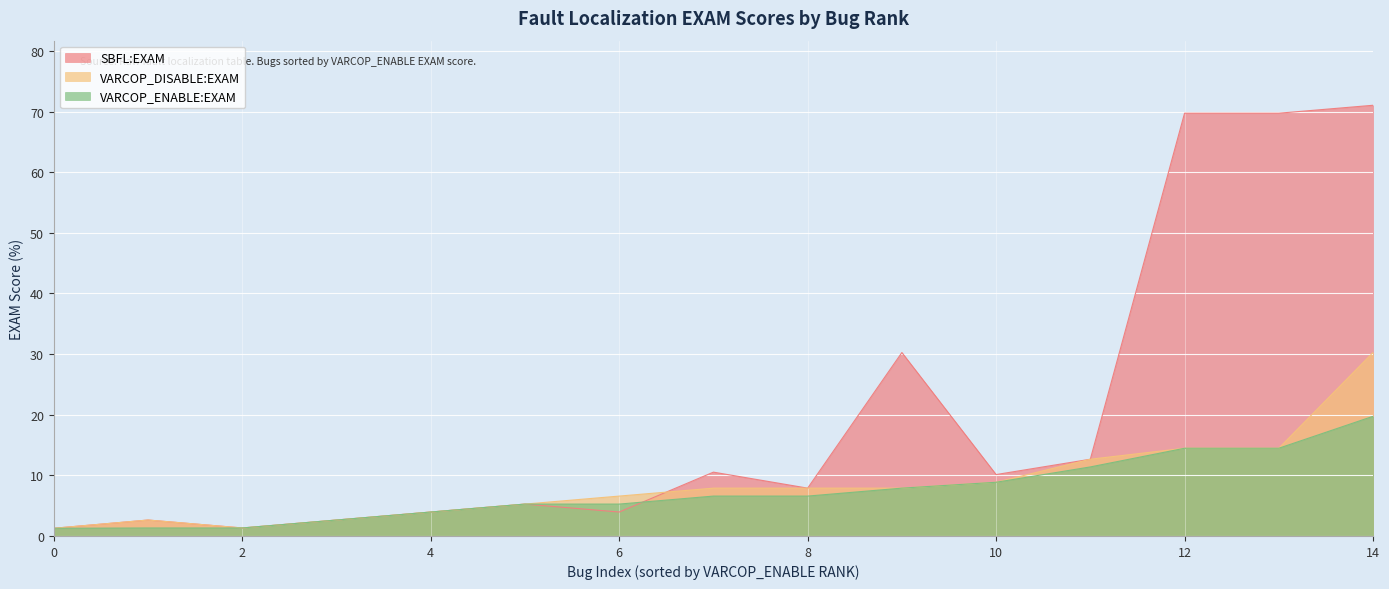

The value of VARCOP_ENABLE:EXAM at 12 is 14.5. True or false?

True